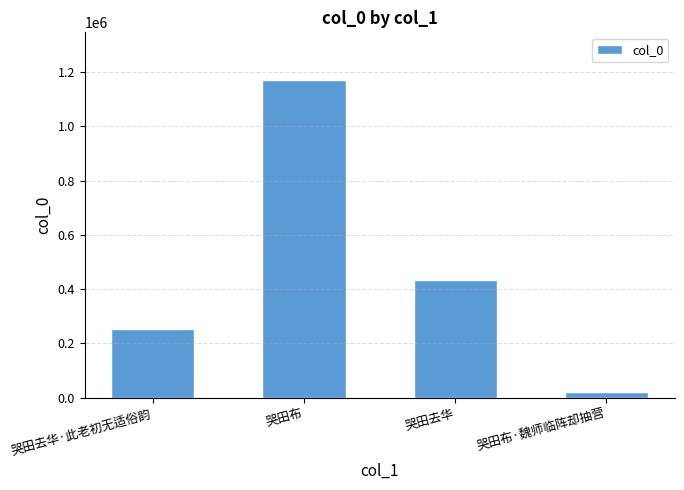

Where is the data nearest to the value 595404?

哭田去华